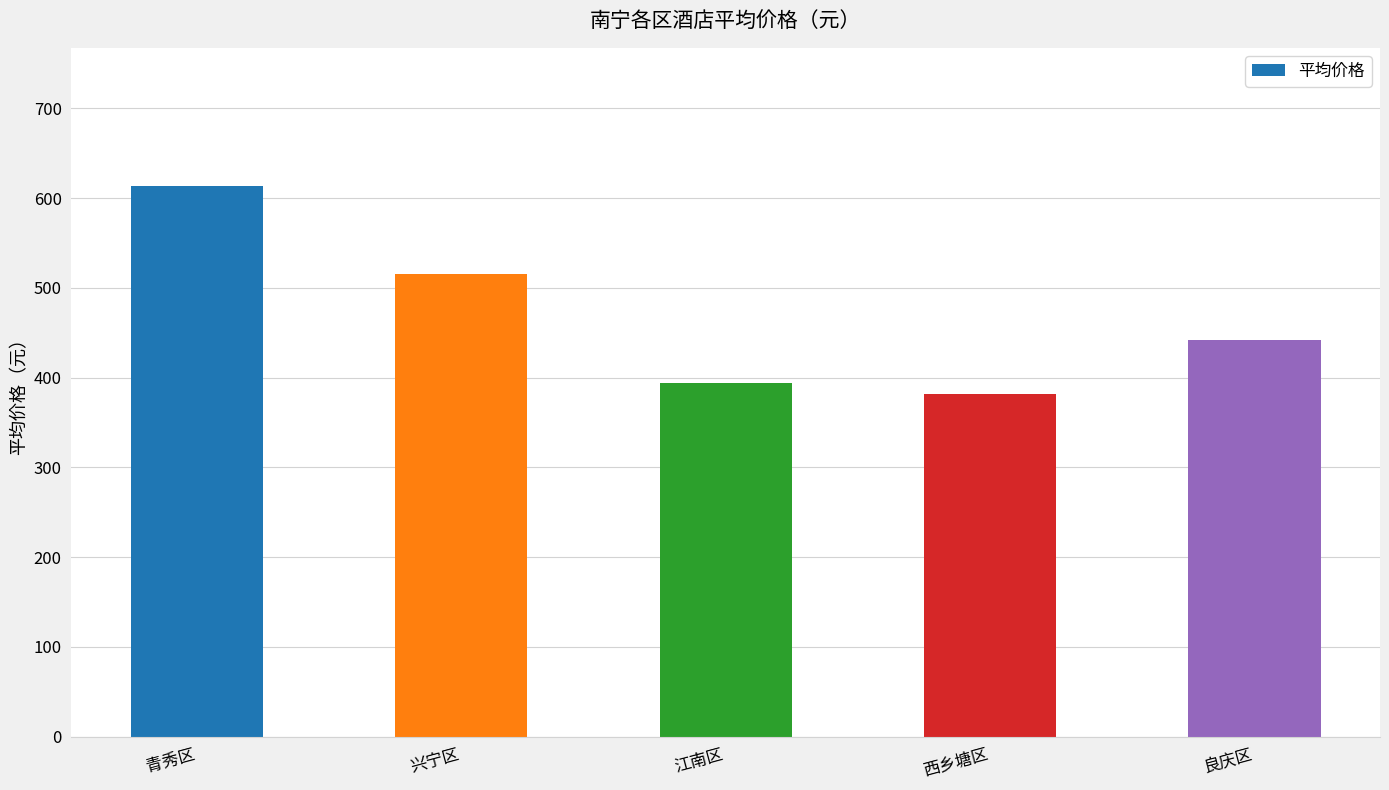

How many values are below 442?

2